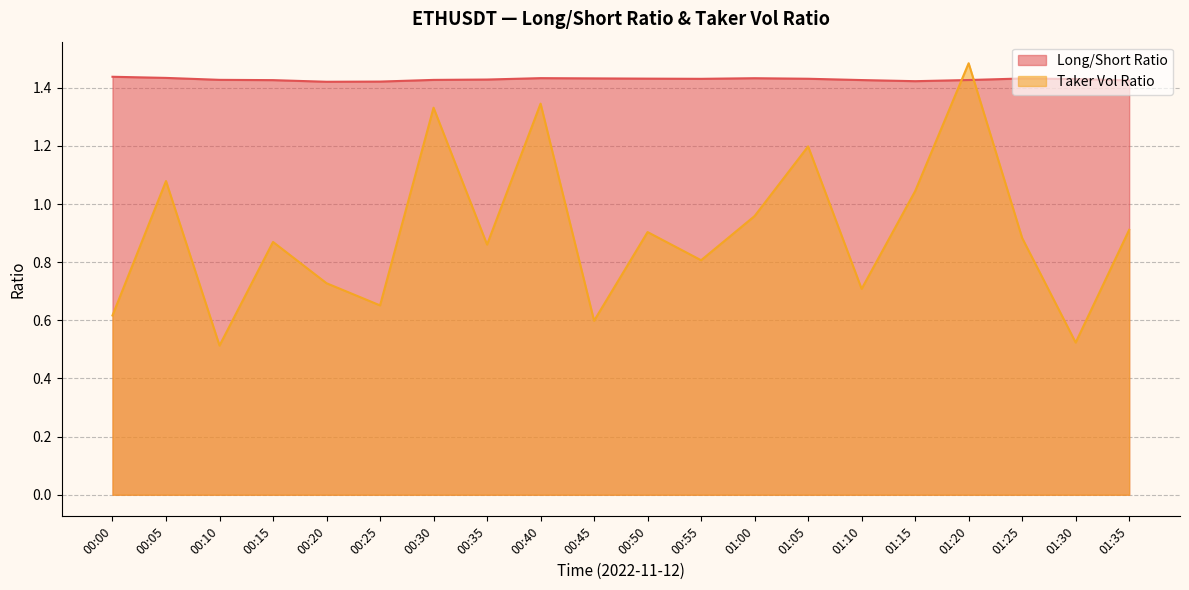

What are all the series names shown in the legend?

Long/Short Ratio, Taker Vol Ratio